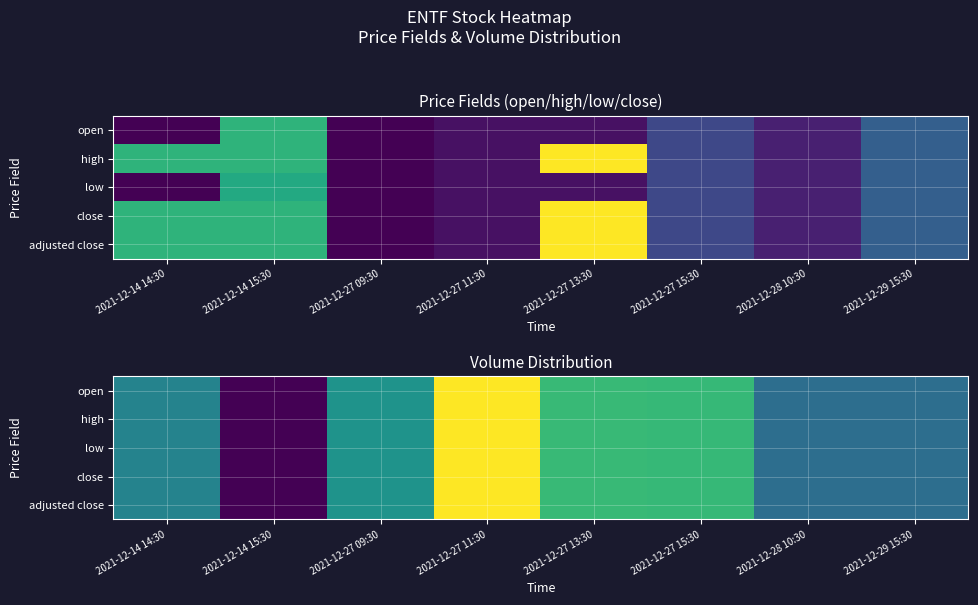

At how many categories does at least one series exceed 9?

1